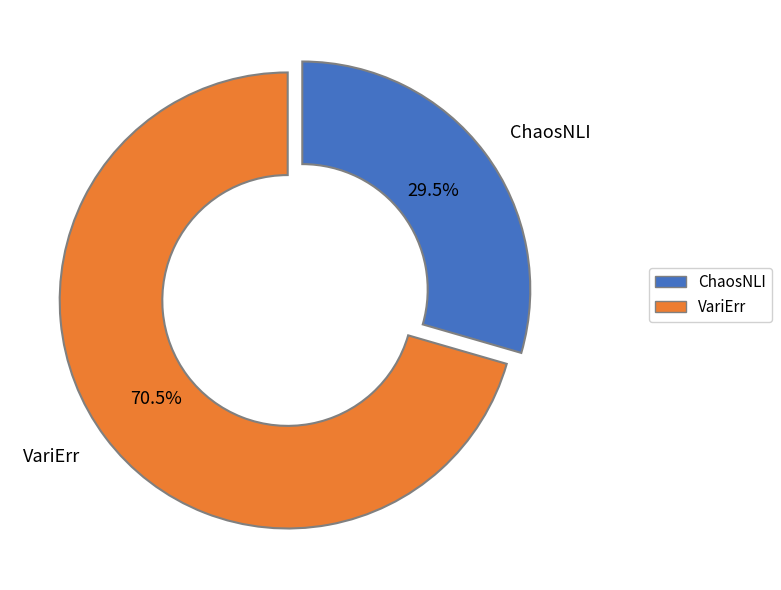

Which has a higher value, ChaosNLI or VariErr?

VariErr